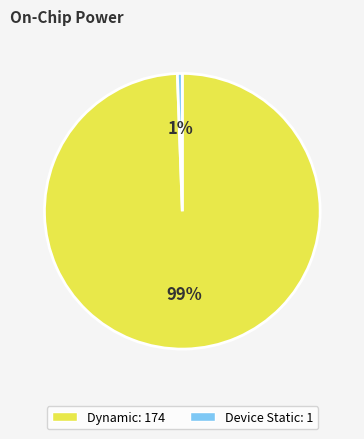

The Dynamic: 174 slice represents 99% of the pie. True or false?

True